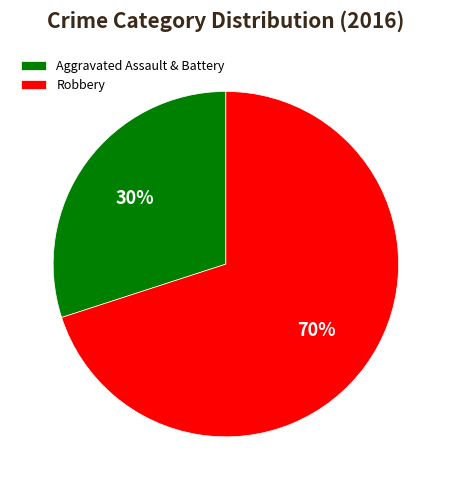

To the nearest percent, what is the difference between the largest and smallest slice percentages?

40%